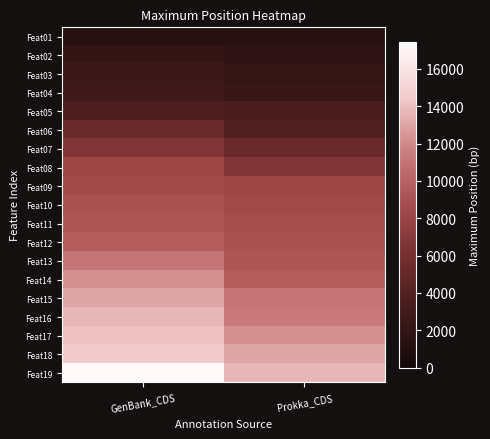

How many series are shown in this chart?

19